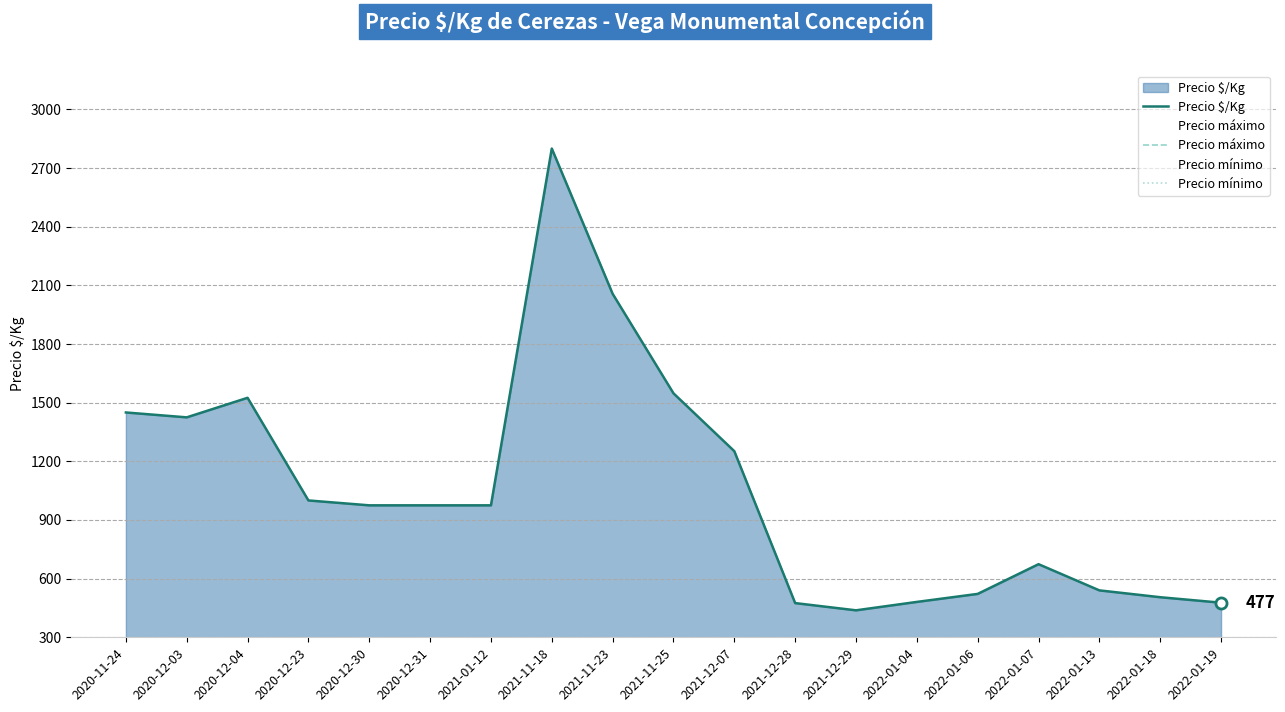

What is the value of the Precio mínimo point at the 10th from the left?

15000